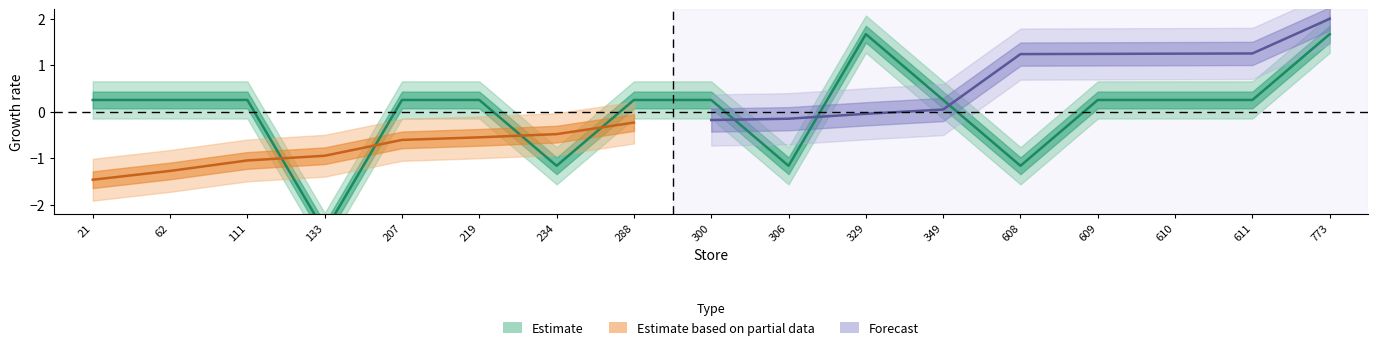

Reading right to left, transcribe all the data shown in this chart.

1.7	0.2	0.2	0.2	-1.2	0.2	1.7	-1.2	0.2	0.2	-1.2	0.2	0.2	-2.6	0.2	0.2	0.2